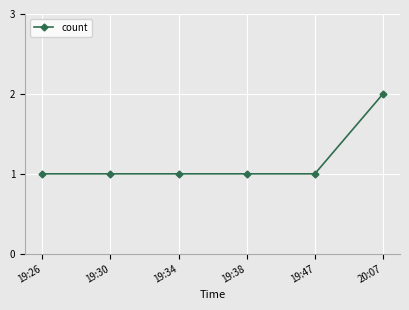

What is the approximate value at 19:38?

1